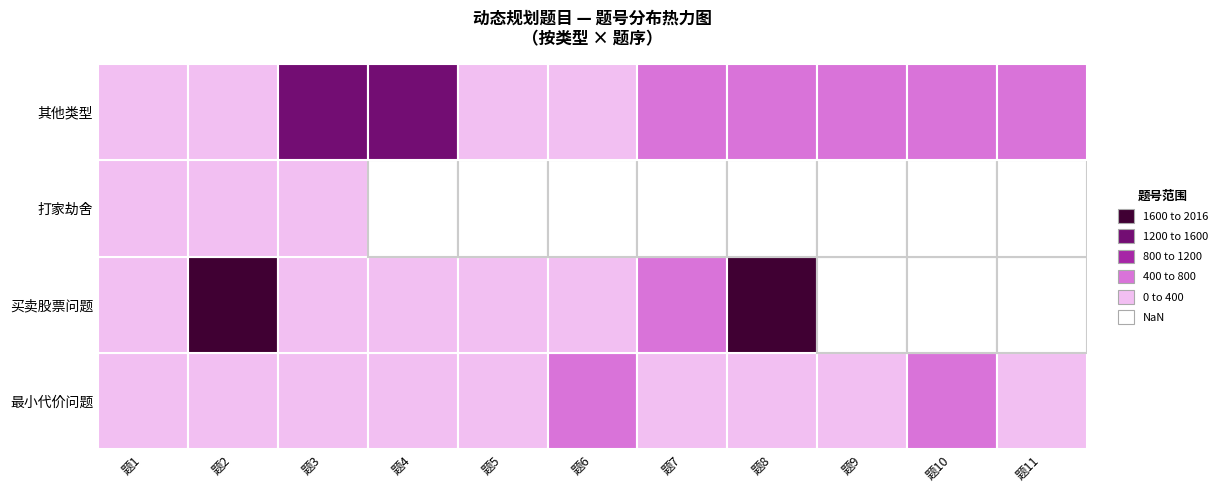

Which series has the widest spread of values?

买卖股票问题